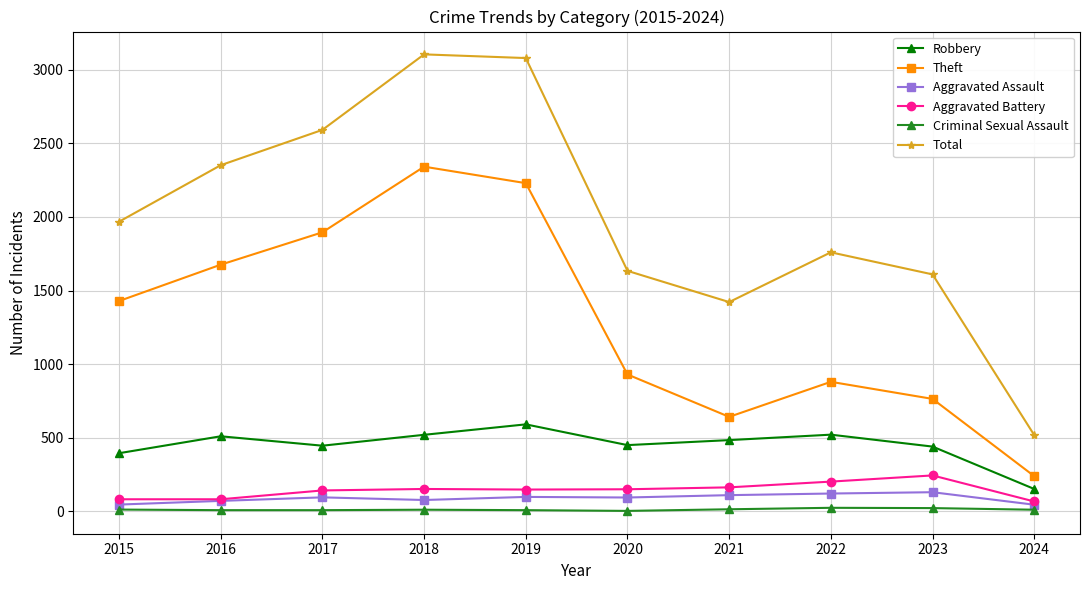

Between 2018 and 2022, which series saw the biggest shift?

Theft